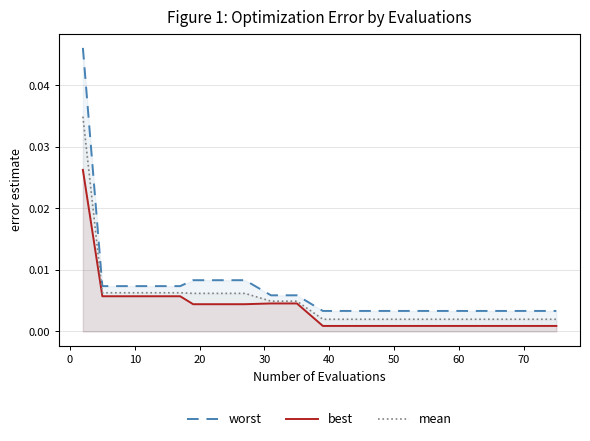

True or false: worst and best intersect in this chart.

False